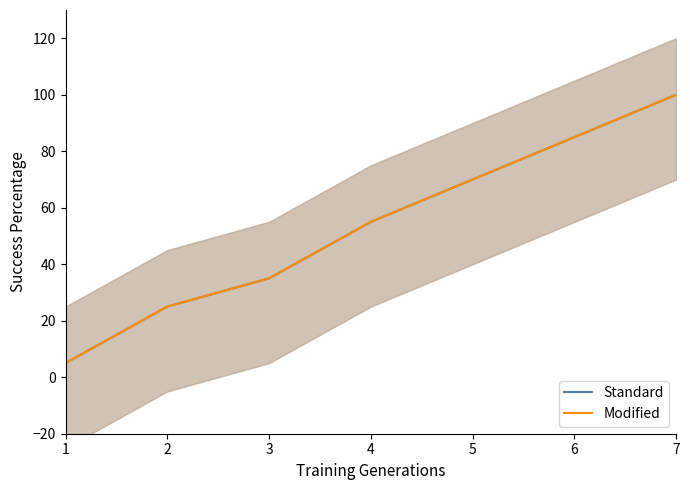

At which label is Standard closest to 52?

4